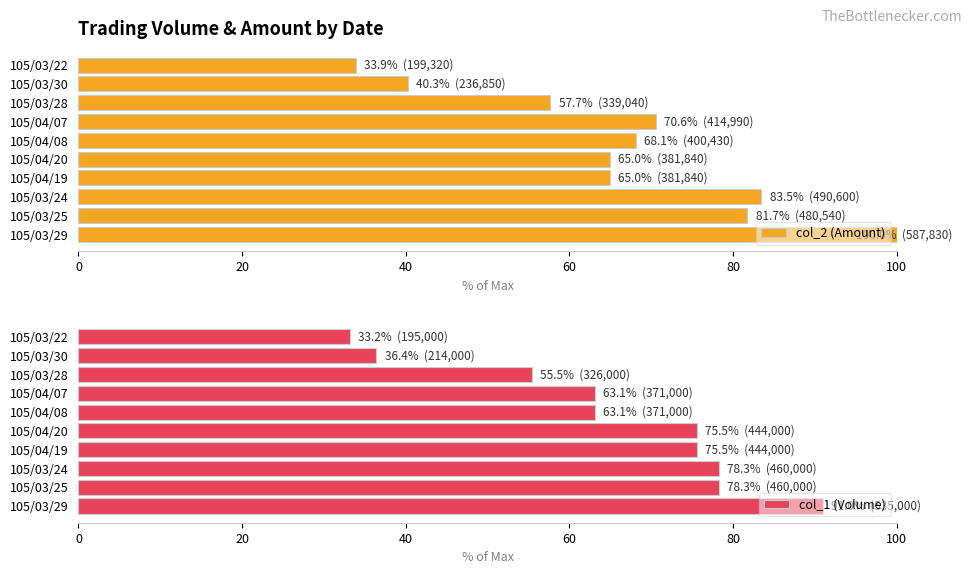

What are all the series names shown in the legend?

col_2 (Amount), col_1 (Volume)